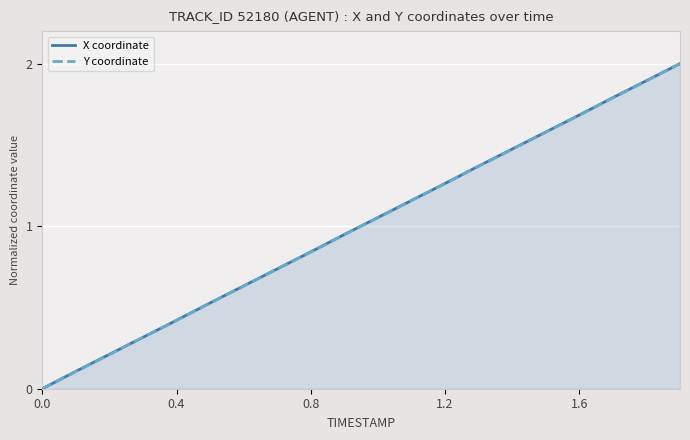

What is the maximum value shown in the chart?

2.0